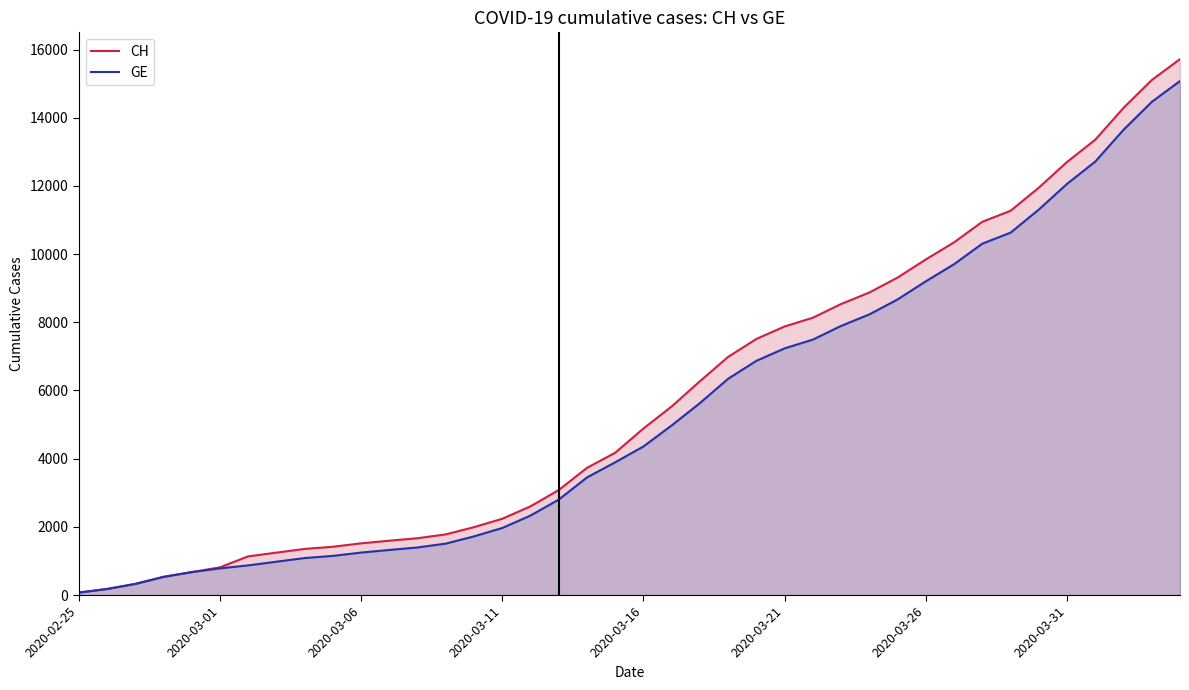

Which series has the widest spread of values?

CH